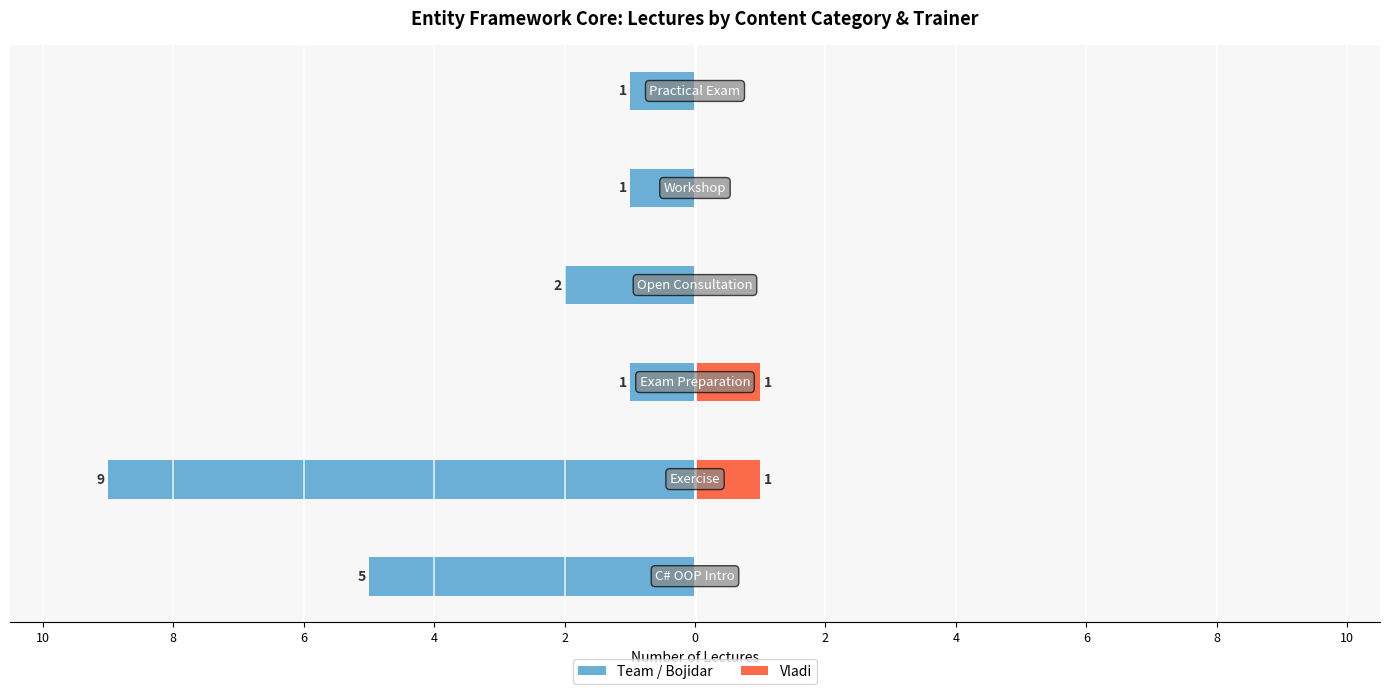

What is the difference between the maximum and minimum values in the Vladi series?

1